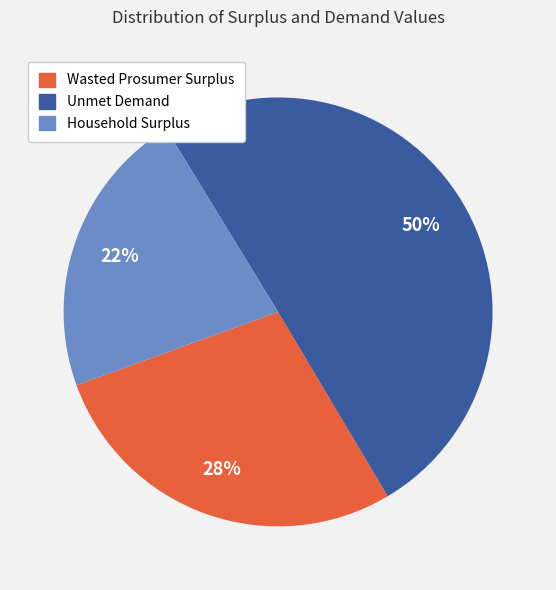

To the nearest percent, what portion does Household Surplus represent?

22%